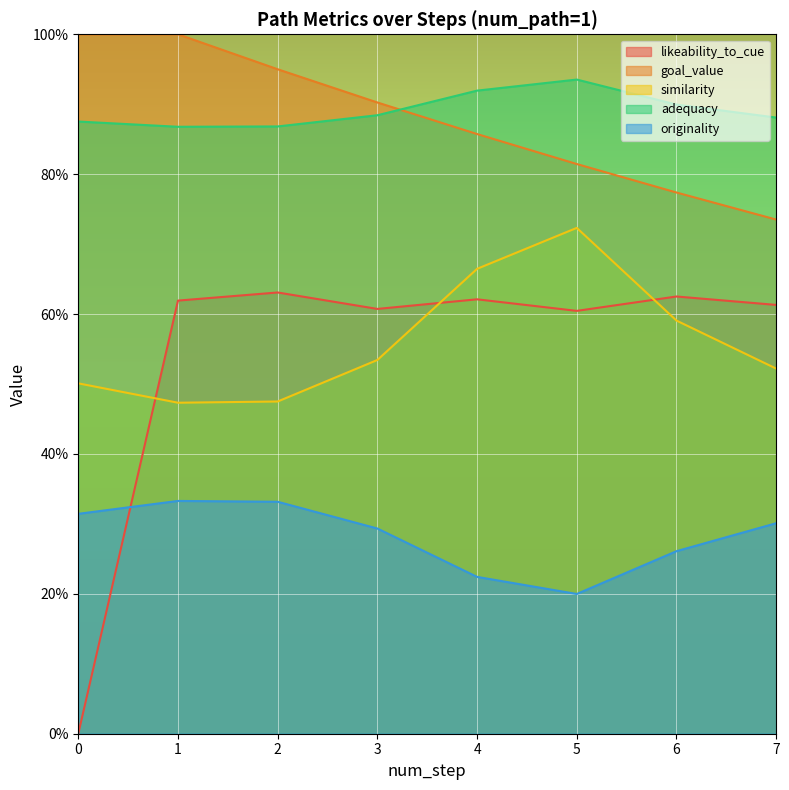

Rank the categories by similarity value from highest to lowest.

5, 4, 6, 3, 7, 0, 2, 1